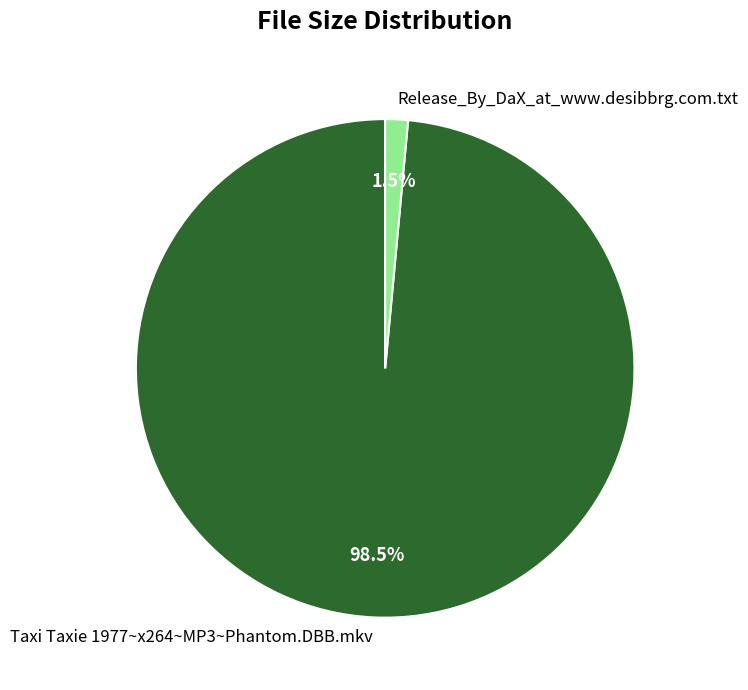

To the nearest percent, what is the combined percentage of Taxi Taxie 1977~x264~MP3~Phantom.DBB.mkv and Release_By_DaX_at_www.desibbrg.com.txt?

100%